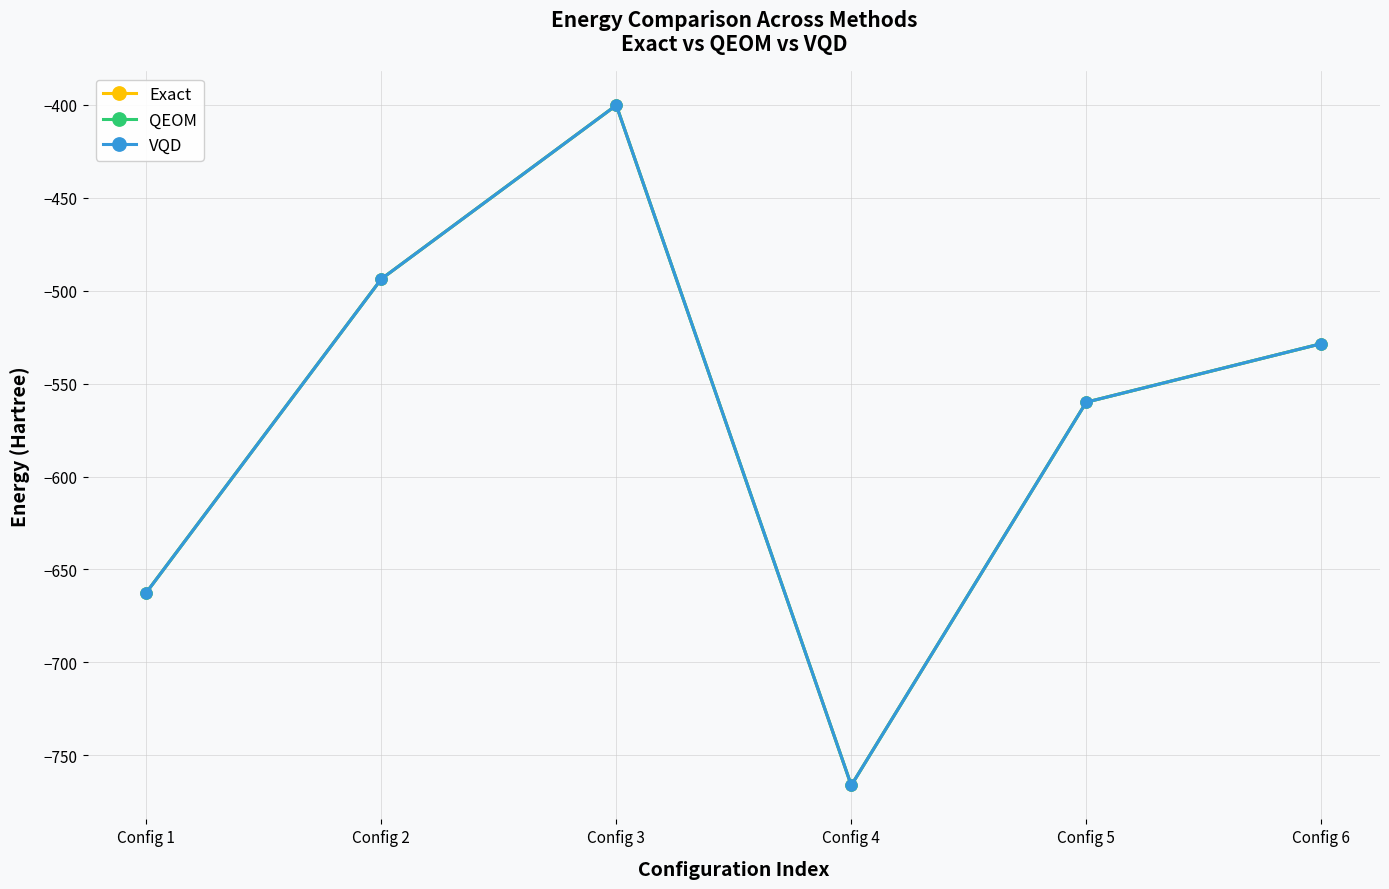

What is the difference between the maximum and minimum values in the QEOM series?

365.8